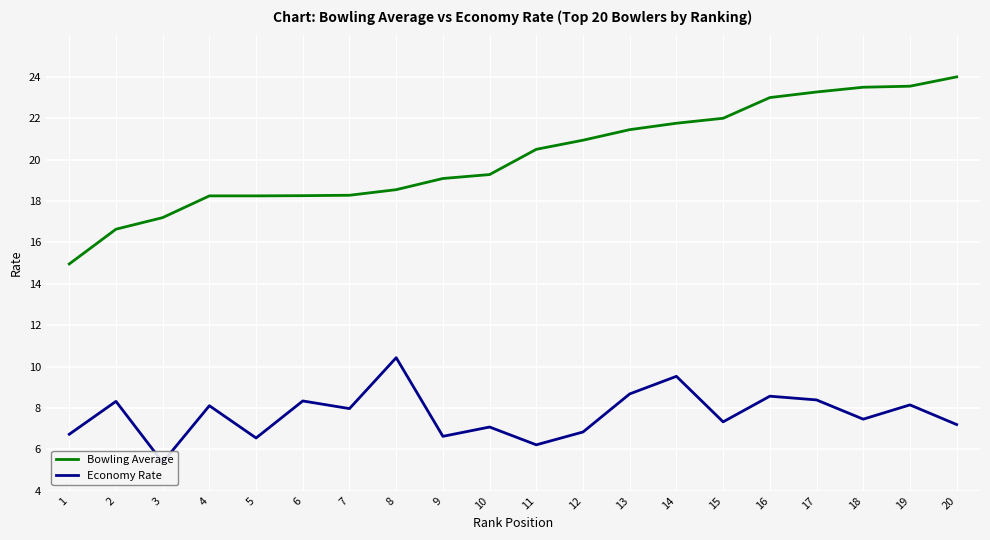

Which series has the largest range (max minus min)?

Bowling Average